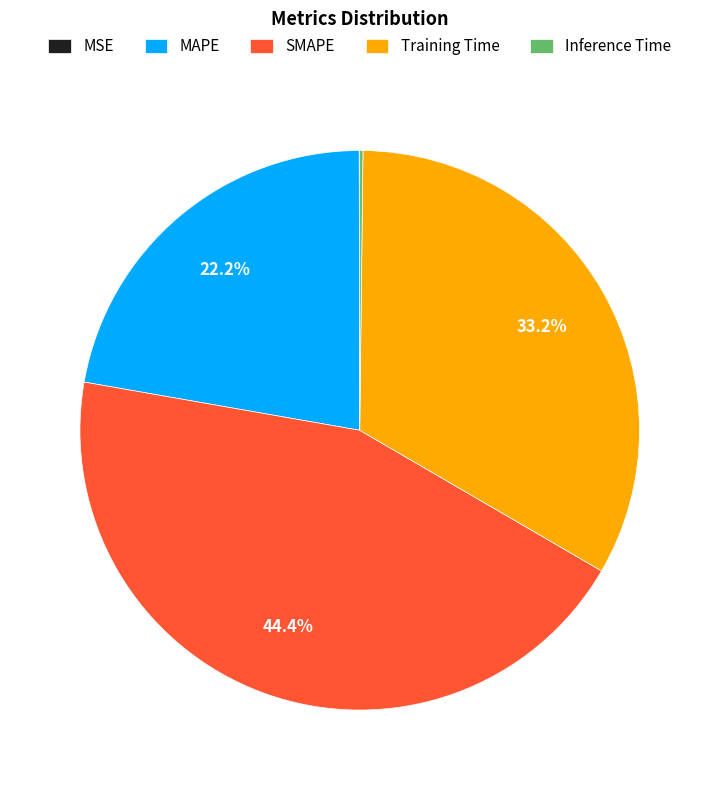

Combined, what portion of the pie is Training Time and SMAPE?

77.6%